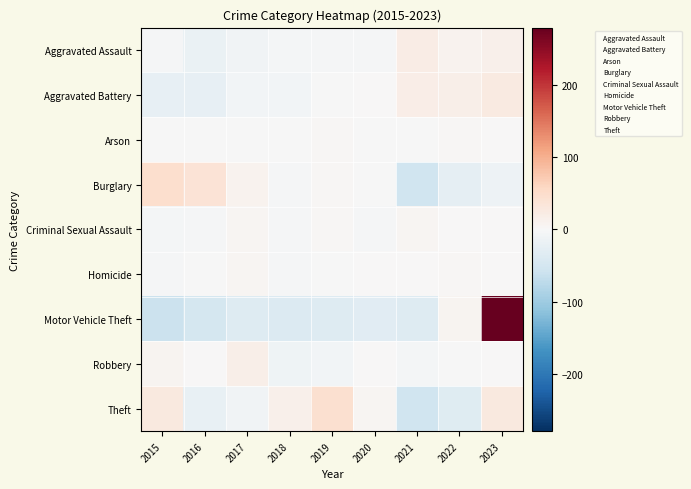

At which category does the chart reach its minimum across all series?

2015